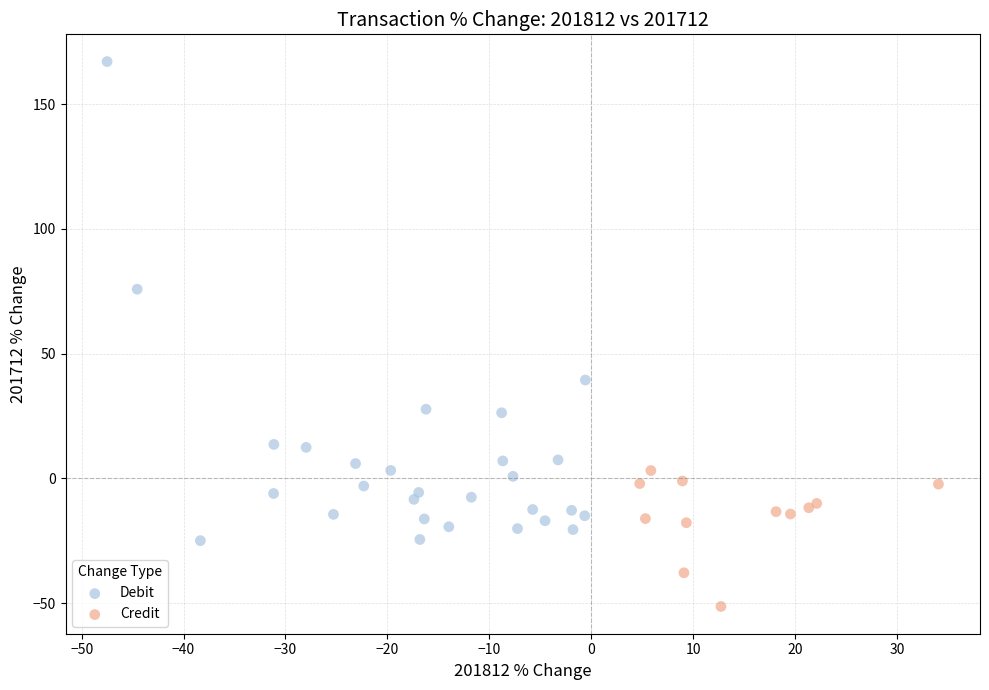

What are all the series names shown in the legend?

Debit, Credit